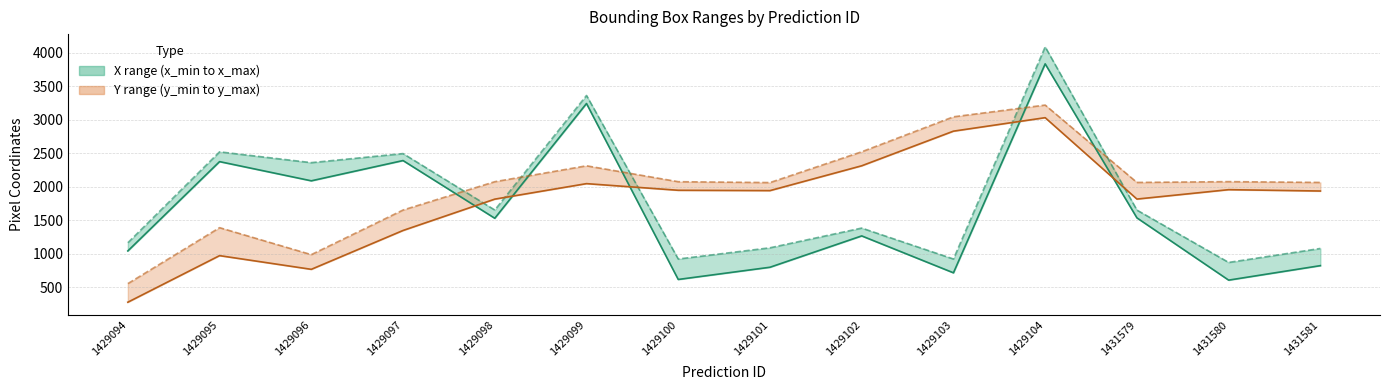

Where is the first local maximum for y_min?

1429095